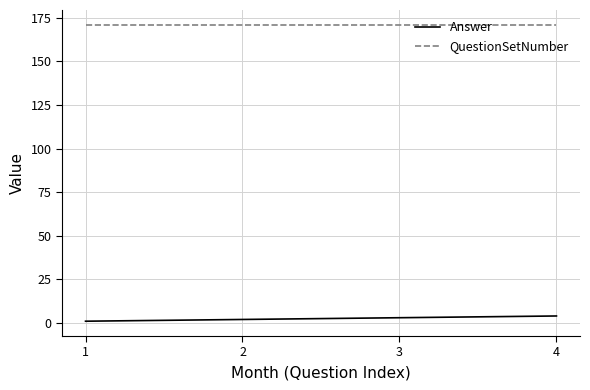

How many distinct data groups are displayed?

2